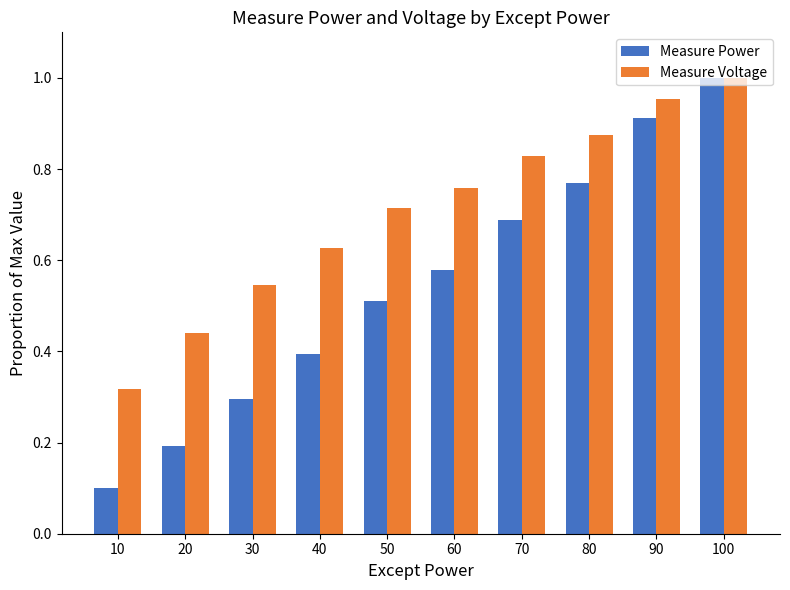

What is the sum of all Measure Voltage values?

7.1